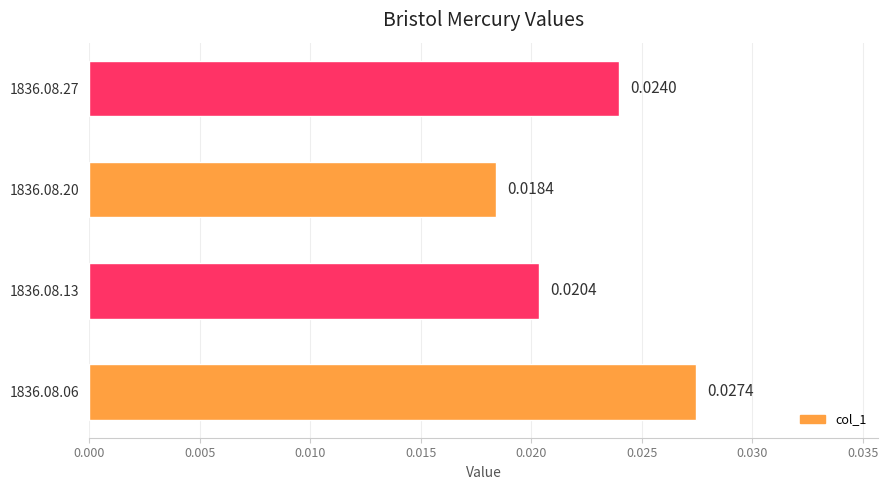

Which category has the lowest value across all series?

1836.08.20